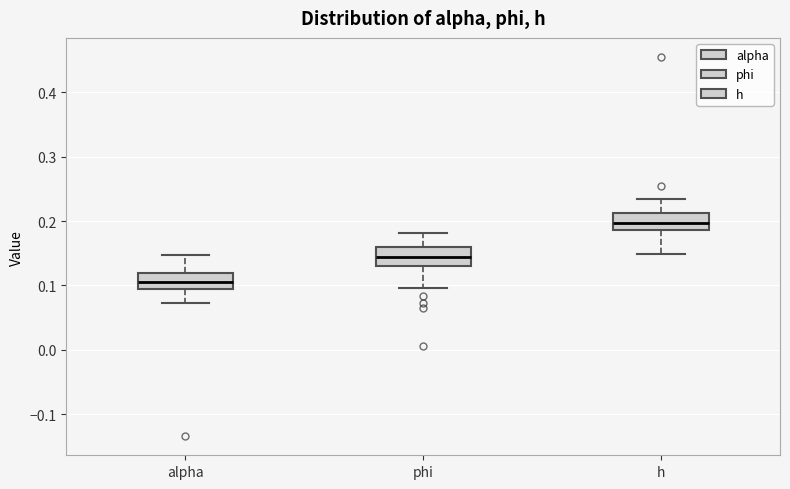

Where does the lower whisker of the box for phi end on the y-axis? The values are not printed on the chart, so give them approximately, as read against the axis.

0.10